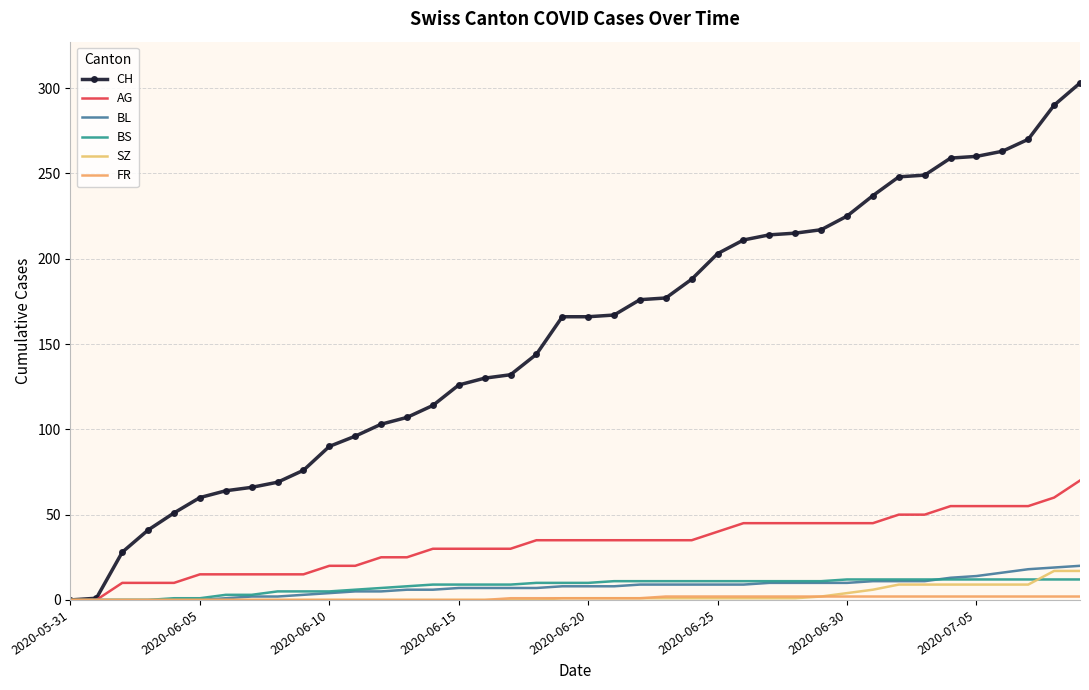

Reading left to right, extract all data points from this chart.

CH: 0	1	28	41	51	60	64	66	69	76	90	96	103	107	114	126	130	132	144	166	166	167	176	177	188	203	211	214	215	217	225	237	248	249	259	260	263	270	290	303
AG: 0	0	10	10	10	15	15	15	15	15	20	20	25	25	30	30	30	30	35	35	35	35	35	35	35	40	45	45	45	45	45	45	50	50	55	55	55	55	60	70
BL: 0	0	0	0	0	0	1	2	2	3	4	5	5	6	6	7	7	7	7	8	8	8	9	9	9	9	9	10	10	10	10	11	11	11	13	14	16	18	19	20
BS: 0	0	0	0	1	1	3	3	5	5	5	6	7	8	9	9	9	9	10	10	10	11	11	11	11	11	11	11	11	11	12	12	12	12	12	12	12	12	12	12
SZ: 0	0	0	0	0	0	0	0	0	0	0	0	0	0	0	0	0	0	0	1	1	1	1	1	1	1	1	1	1	2	4	6	9	9	9	9	9	9	17	17
FR: 0	0	0	0	0	0	0	0	0	0	0	0	0	0	0	0	0	1	1	1	1	1	1	2	2	2	2	2	2	2	2	2	2	2	2	2	2	2	2	2